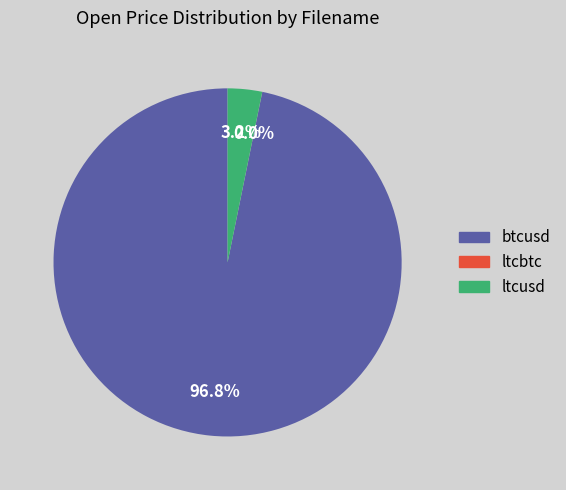

Combined, what portion of the pie is btcusd and ltcusd?

100.0%